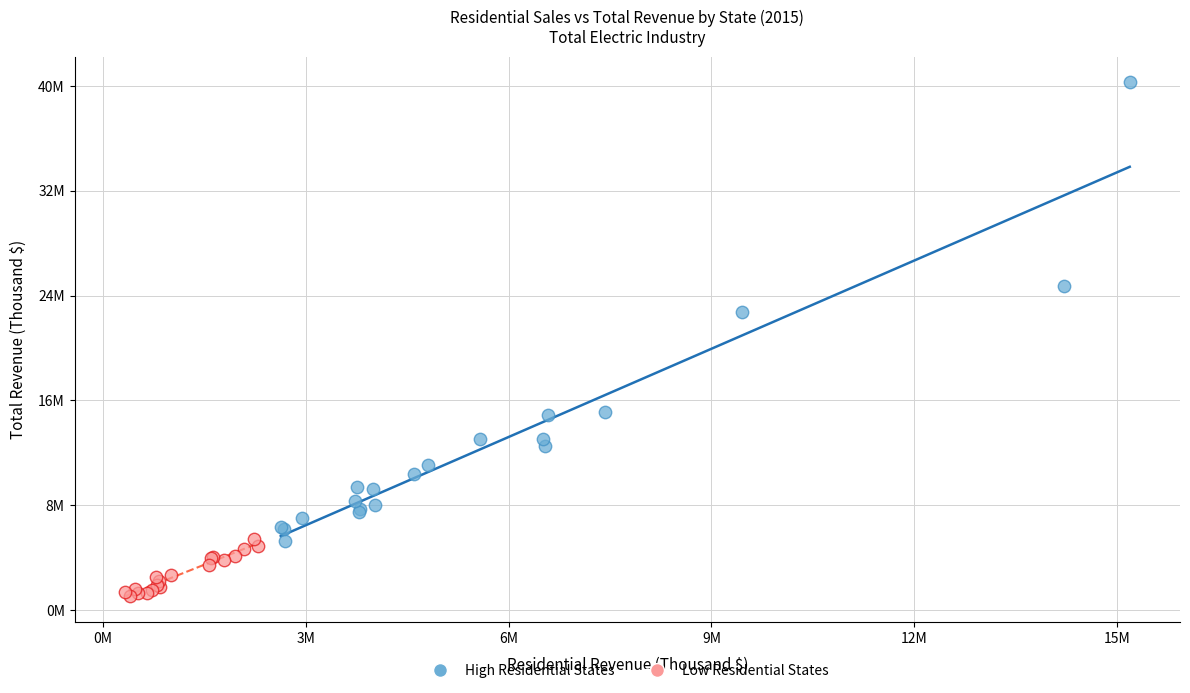

What are all the series names shown in the legend?

High Residential States, Low Residential States